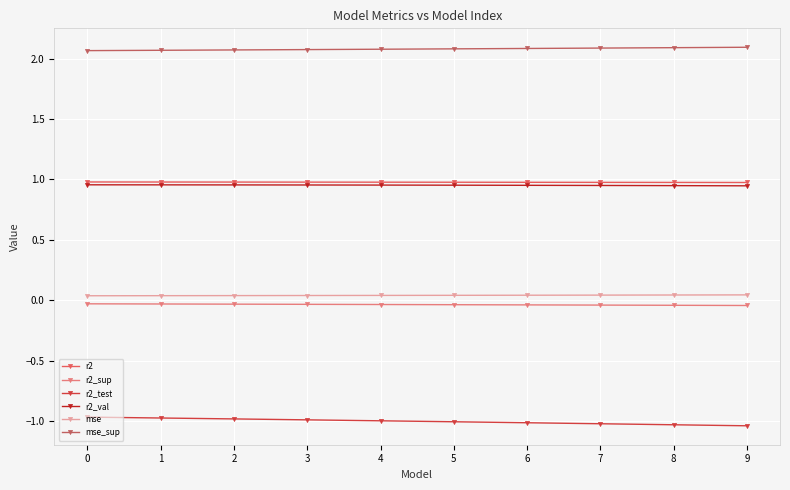

True or false: mse and r2_test intersect in this chart.

False